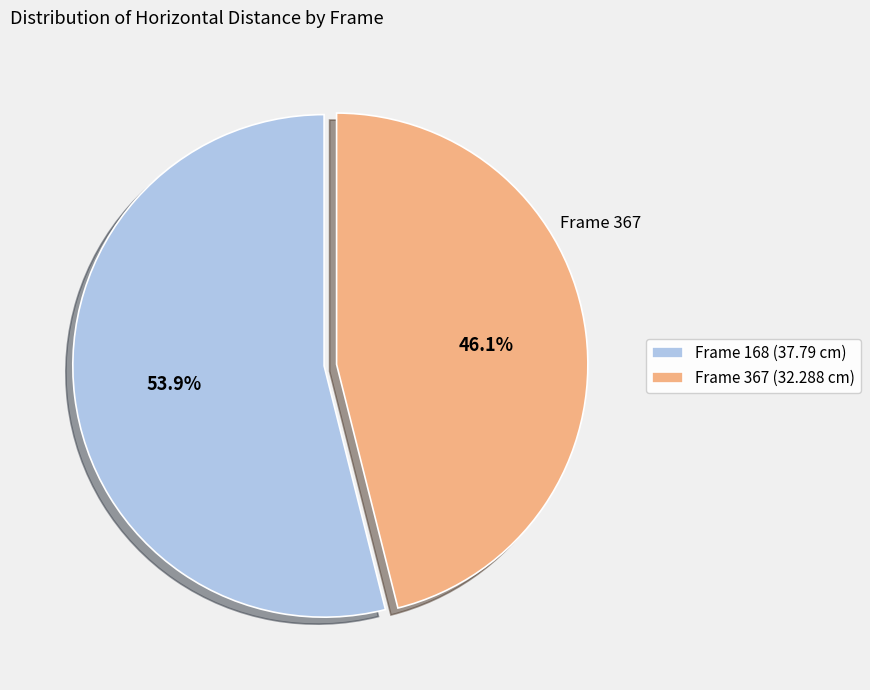

Rank the categories by value from highest to lowest.

Frame 168 (37.79 cm), Frame 367 (32.288 cm)